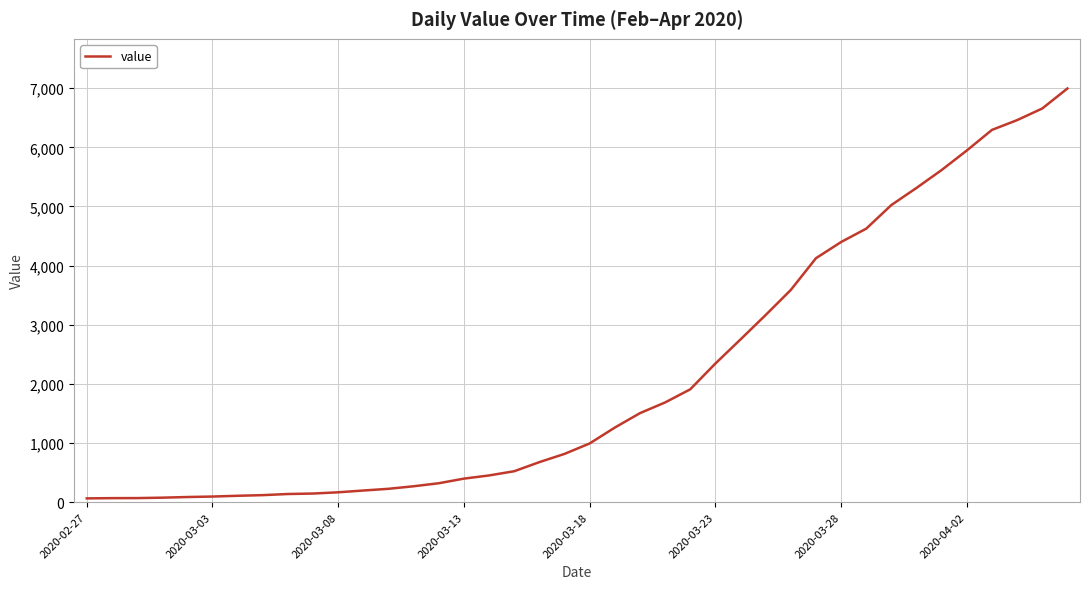

Rank the categories by value from highest to lowest.

39, 38, 37, 36, 35, 34, 33, 32, 31, 30, 29, 28, 27, 26, 25, 24, 23, 22, 21, 20, 19, 18, 17, 16, 15, 14, 13, 12, 11, 10, 9, 8, 2020-04-02, 2020-03-28, 2020-03-23, 2020-03-18, 2020-03-13, 2020-03-08, 2020-03-03, 2020-02-27